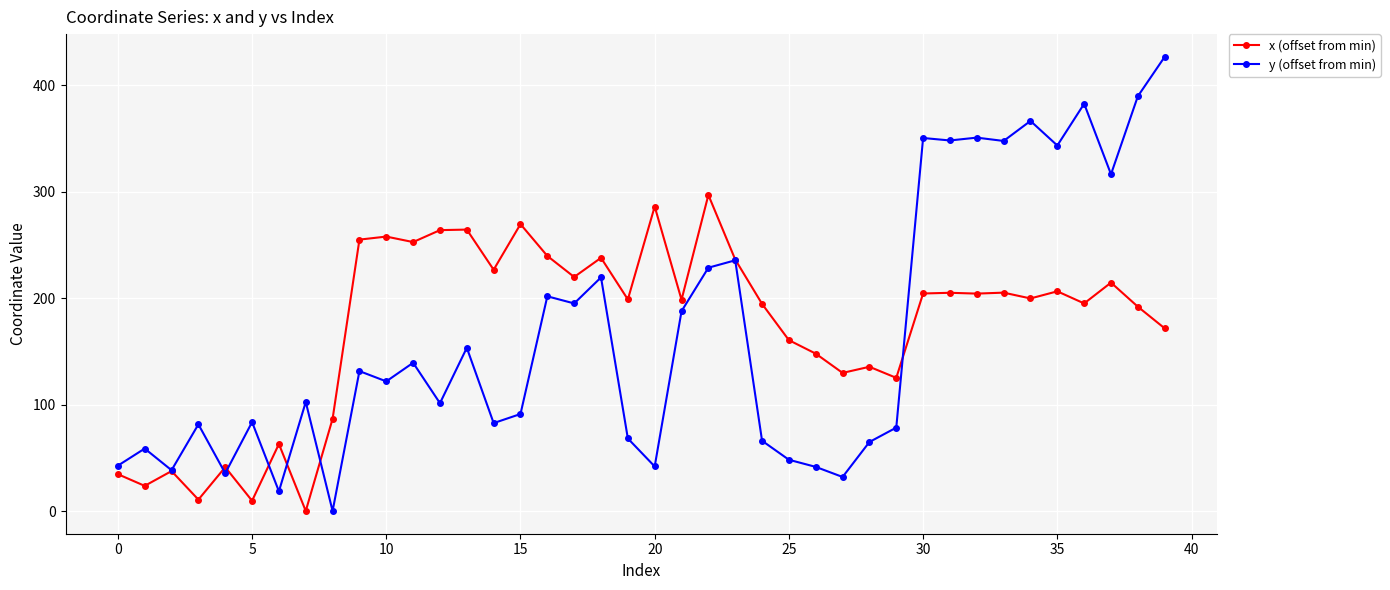

List the series in order of their overall mean, highest first.

x (offset from min), y (offset from min)